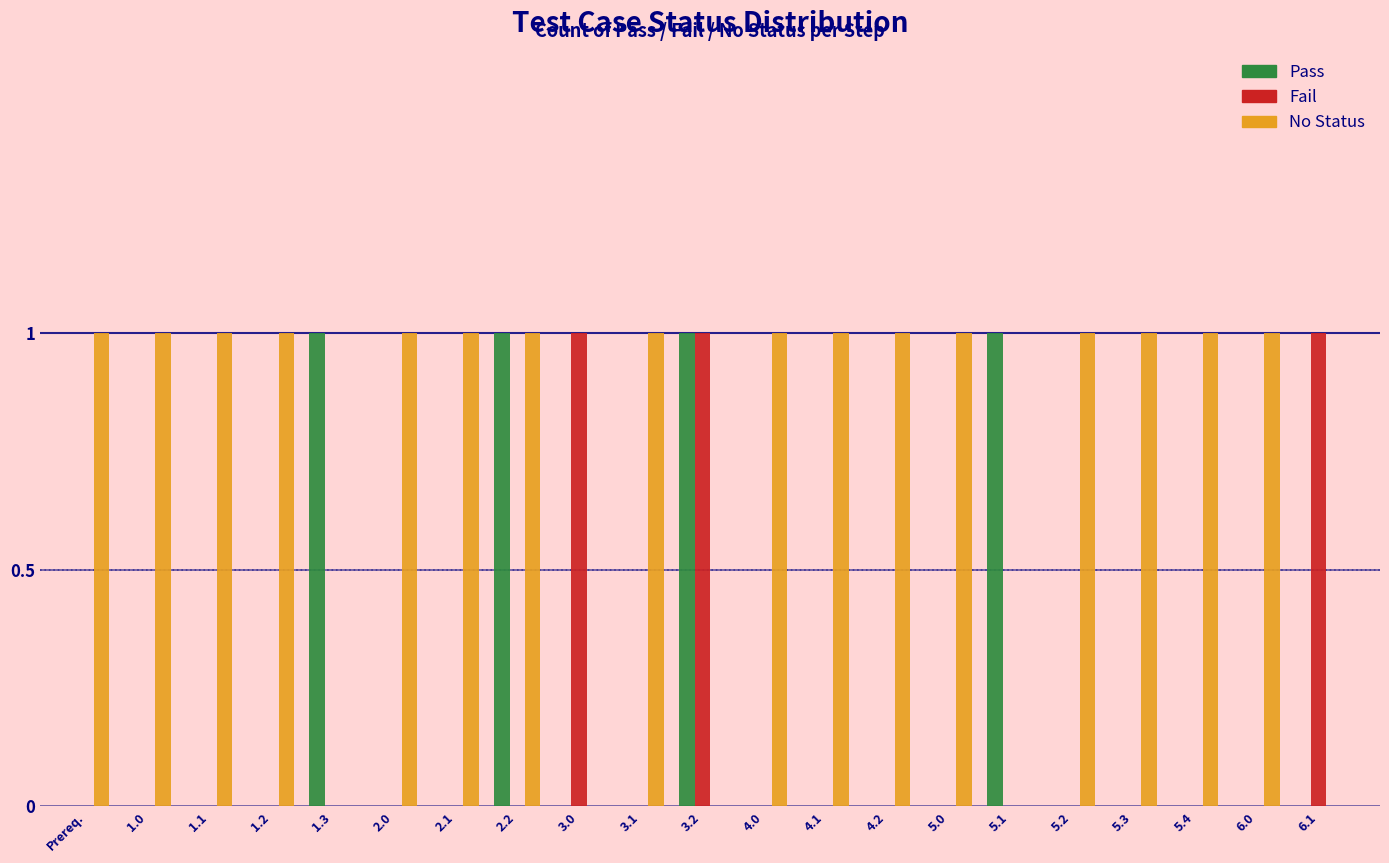

True or false: Fail has a value of 0 at 2.0.

True